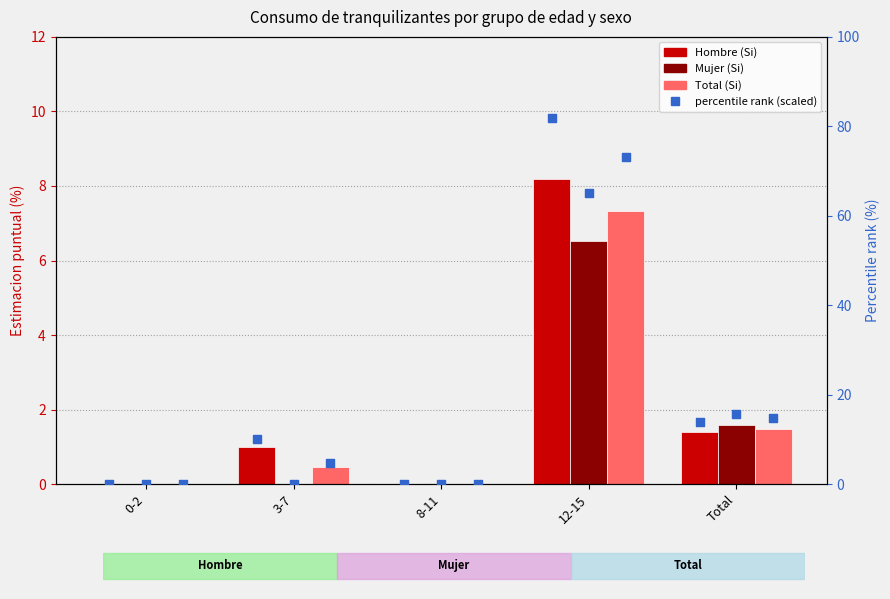

Which series contains the lowest Y value?

Hombre (Si)